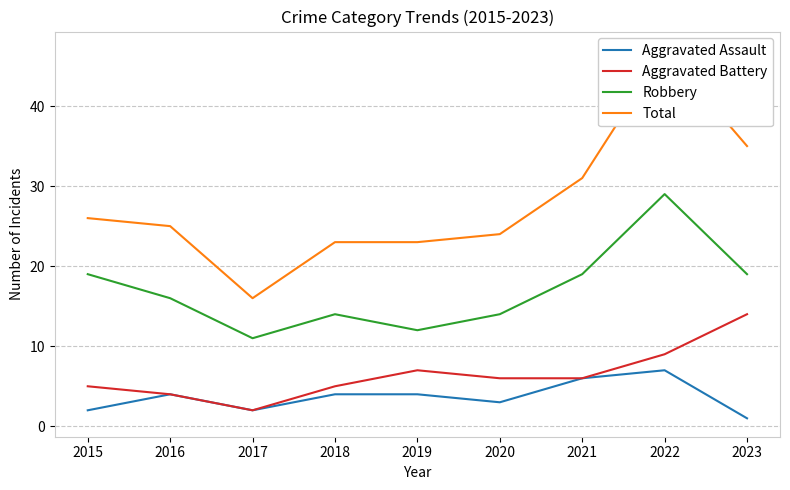

True or false: Total and Aggravated Battery intersect in this chart.

False